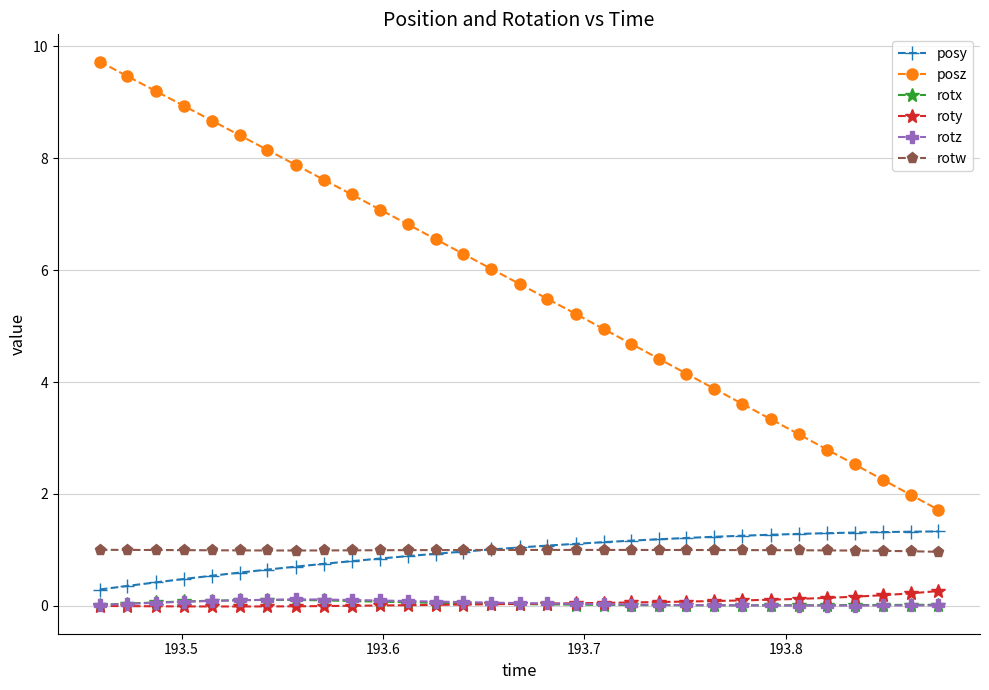

True or false: rotz and posy cross at least once.

False